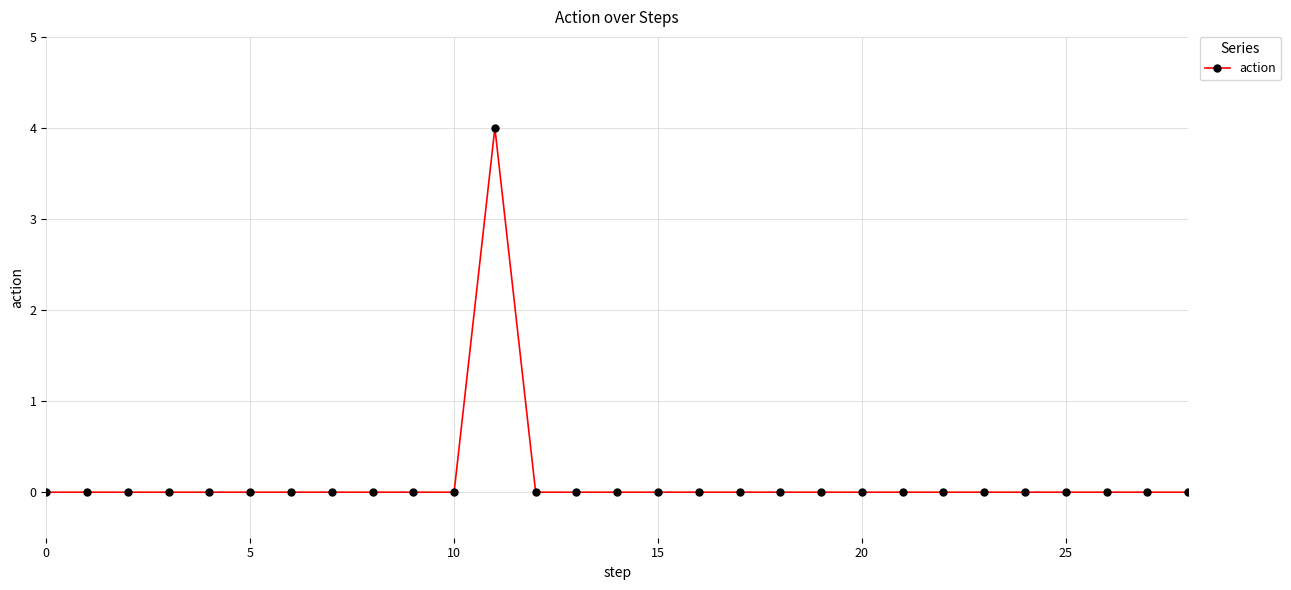

What is the difference between the maximum and minimum values?

4